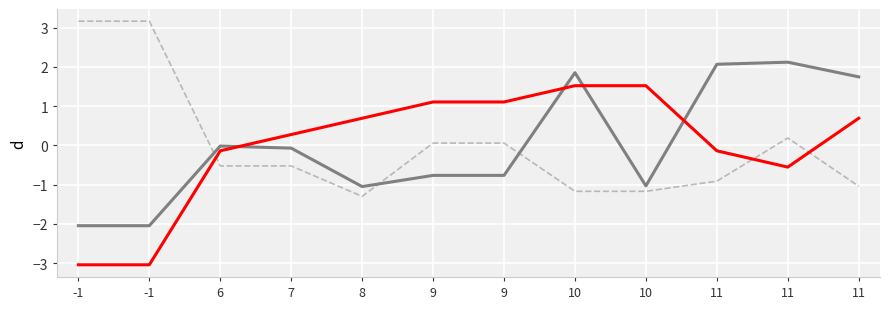

What is the smallest value displayed?

-3.0